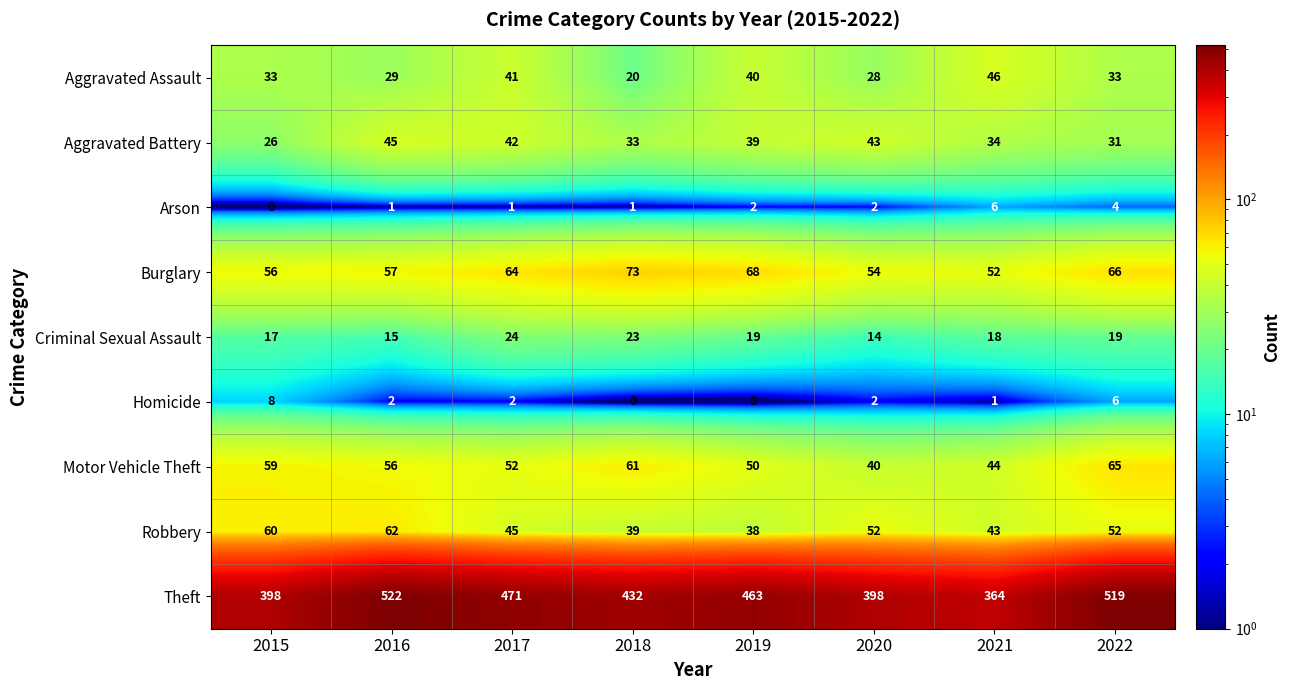

At how many categories does at least one series exceed 363?

8